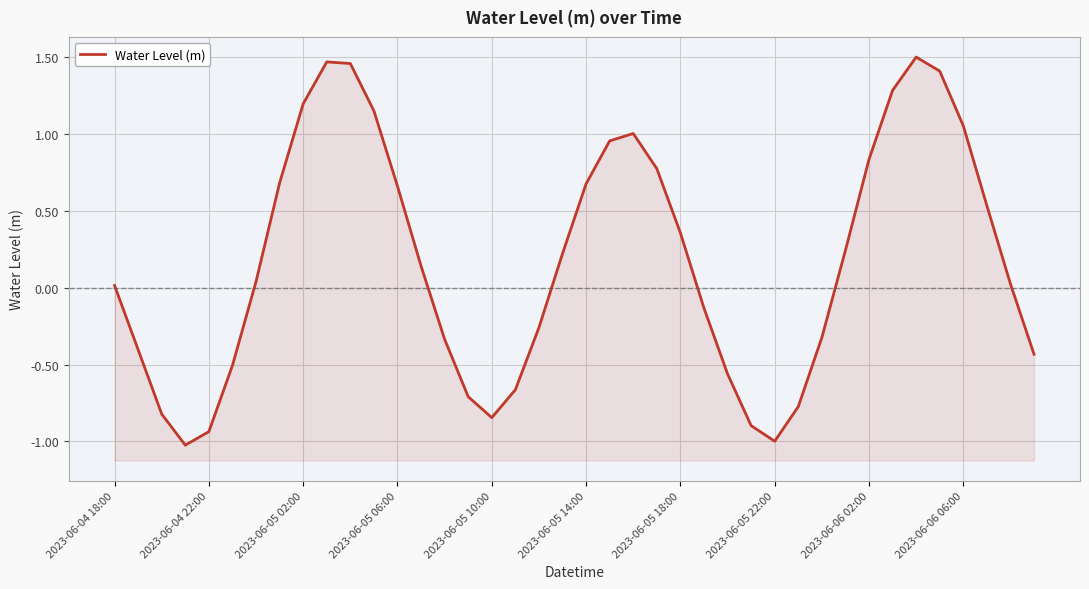

What is the difference between the values at 35 and 37?

0.9